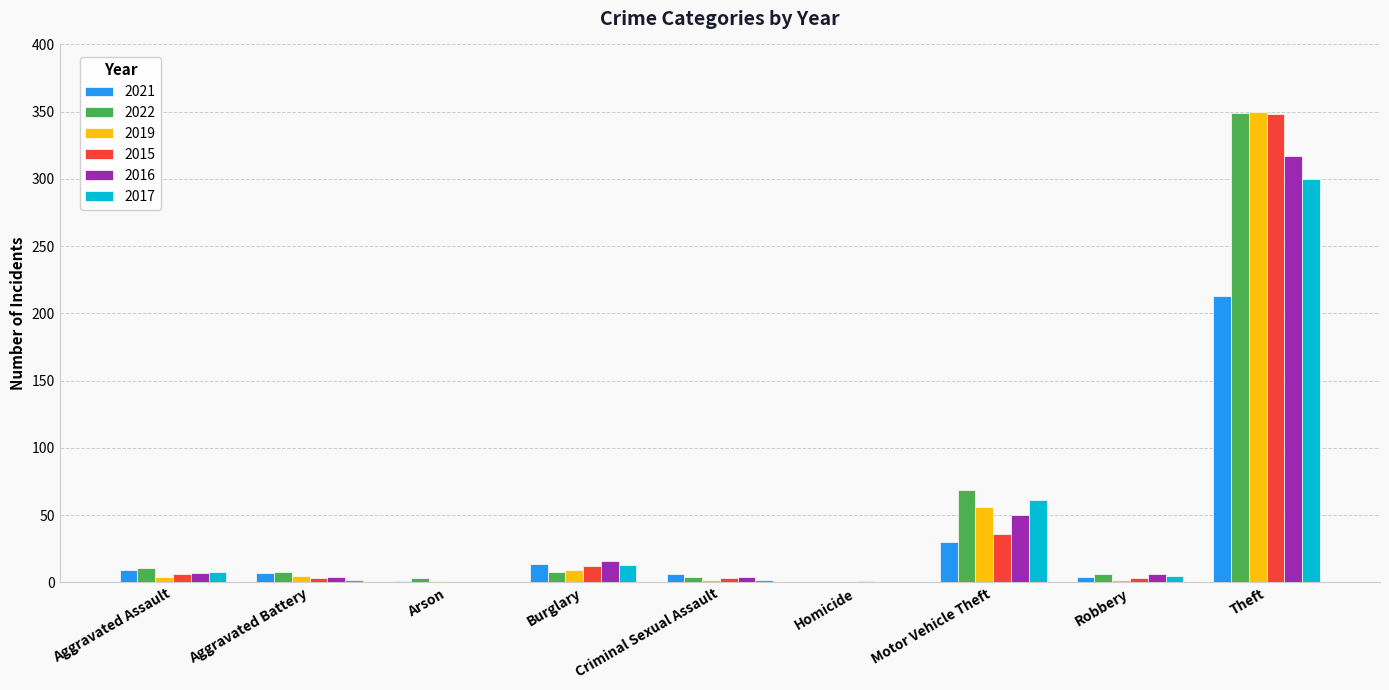

At which label does 2015 first exceed 3?

Aggravated Assault